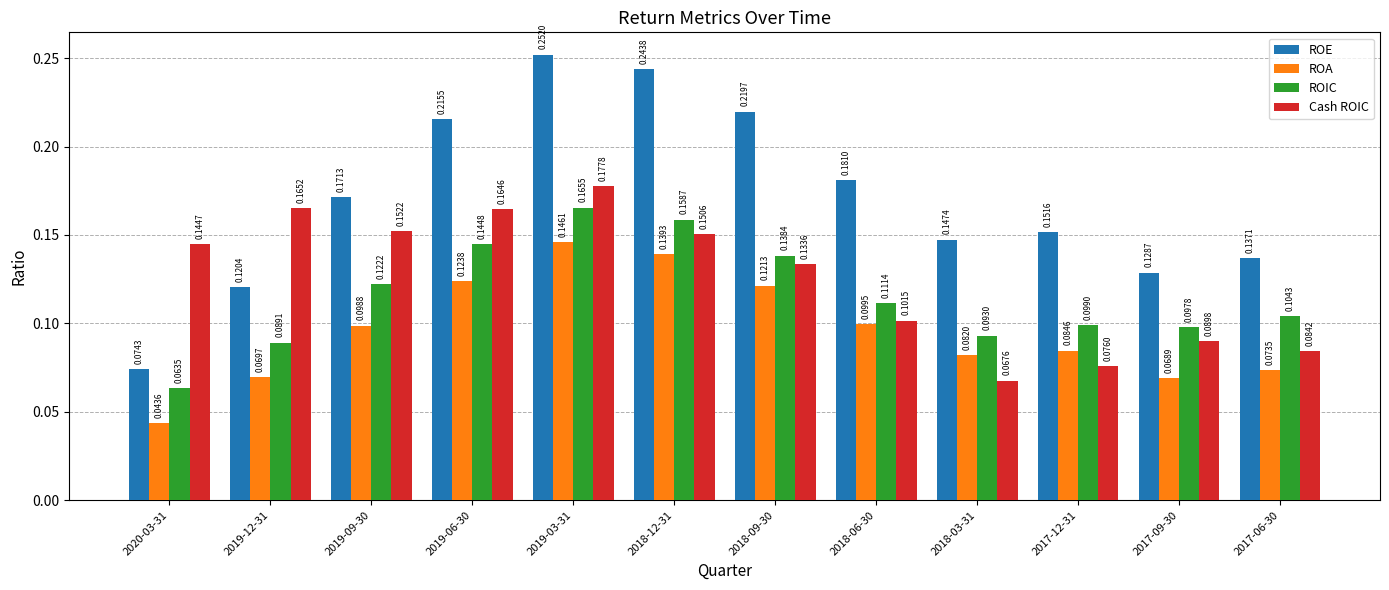

At which category is the sum across all series the highest?

2019-03-31